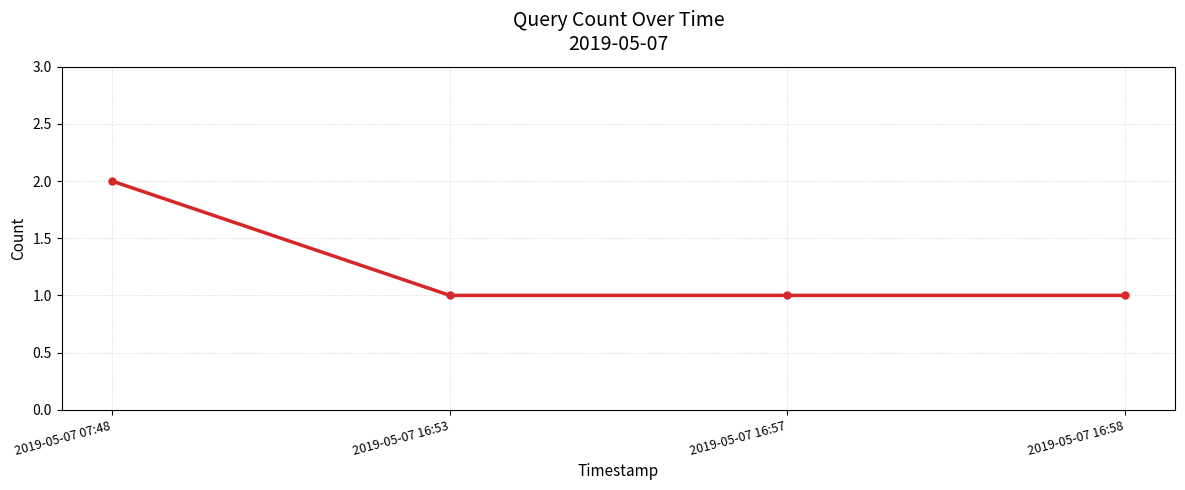

What is the sum of all values?

5